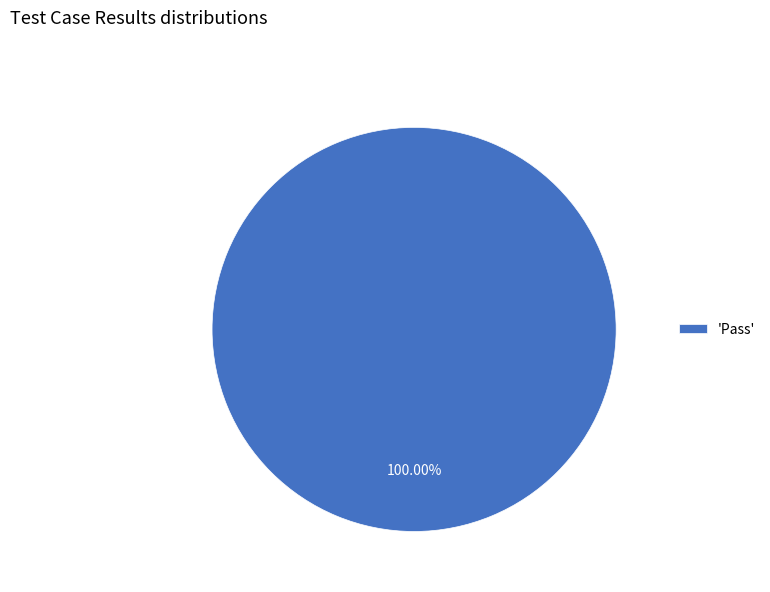

Rank the categories by value from lowest to highest.

'Pass'